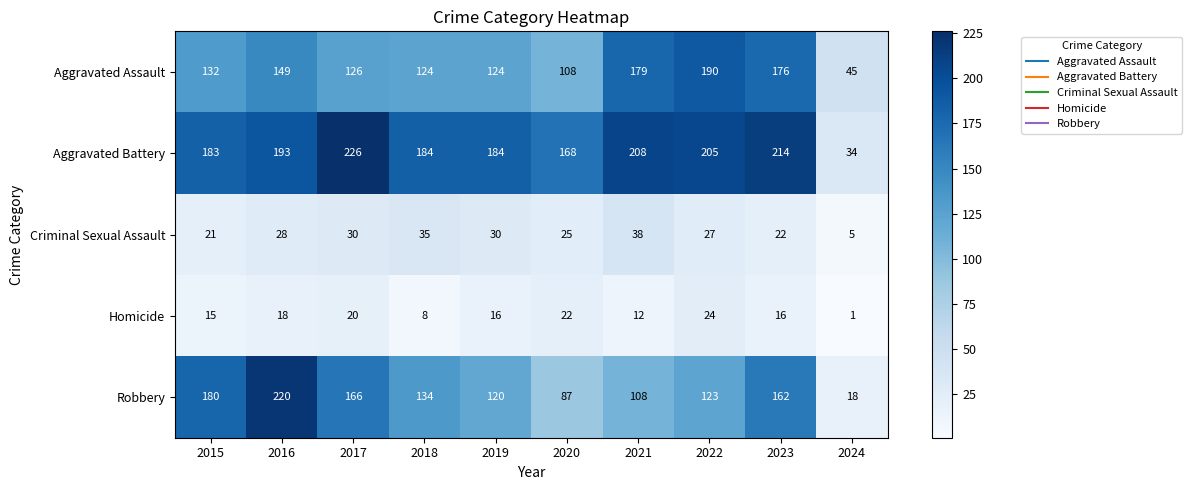

What is the maximum value shown in the chart?

226